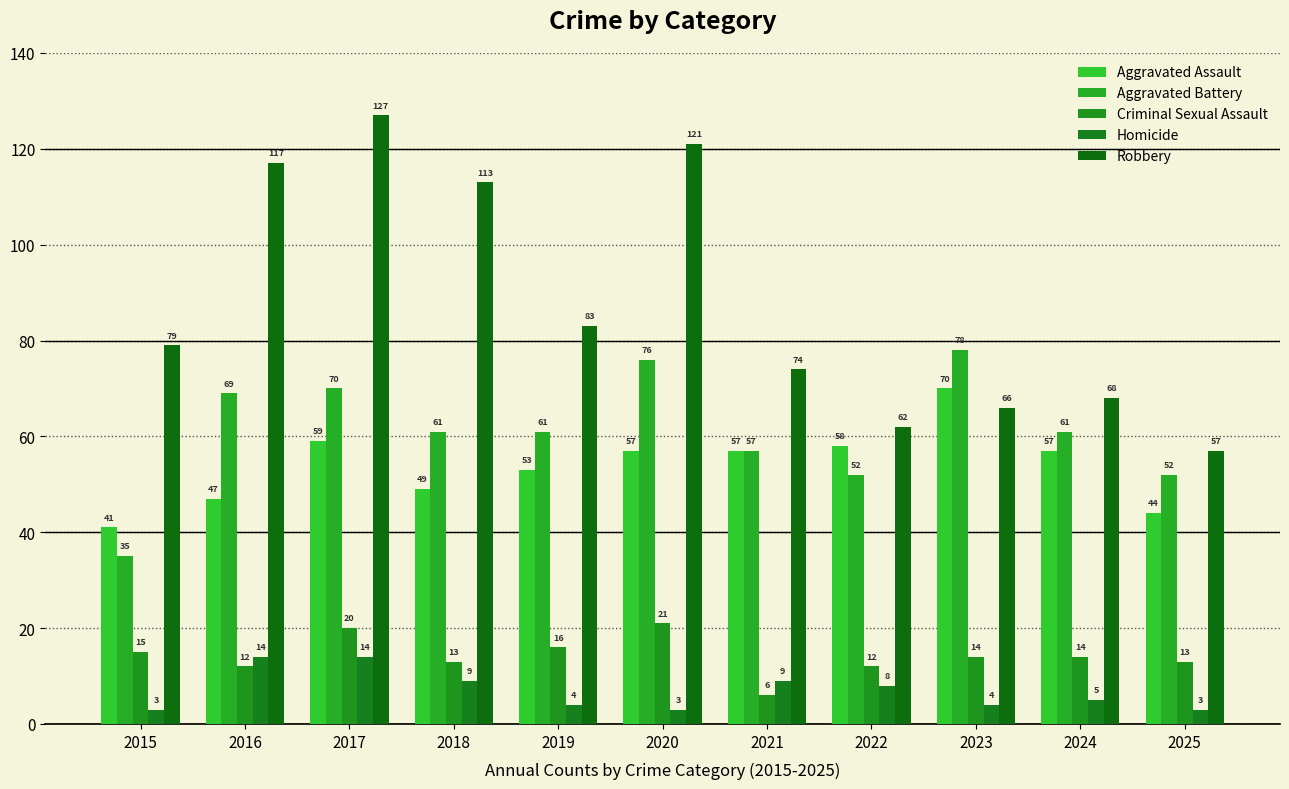

How many groups of bars are there?

11